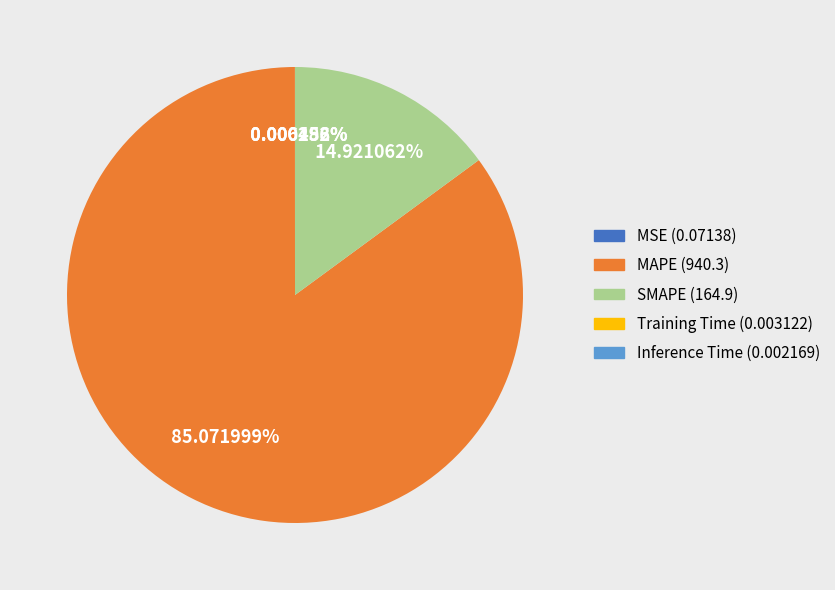

To the nearest percent, what is the difference between the largest and smallest slice percentages?

85%